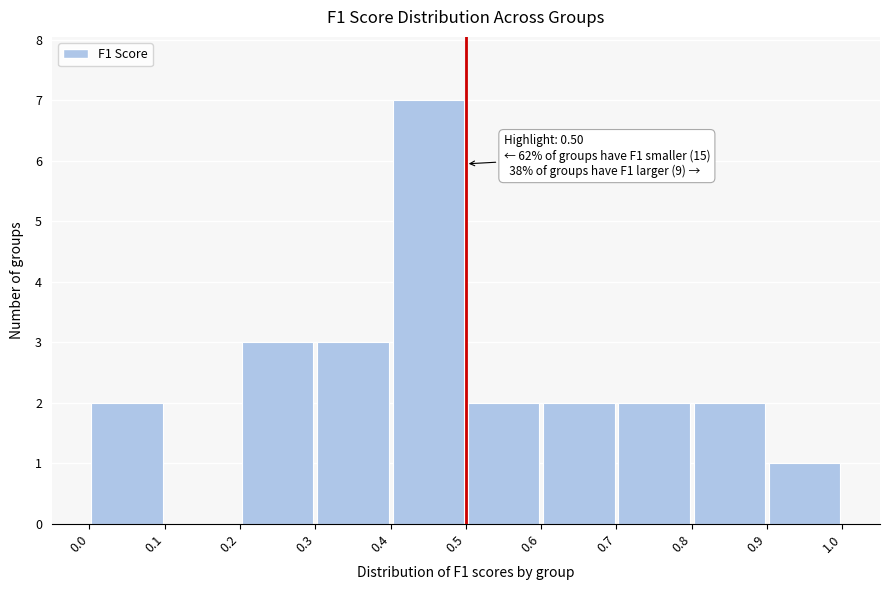

Which range on the x-axis has the tallest bar?

0.4 to 0.5